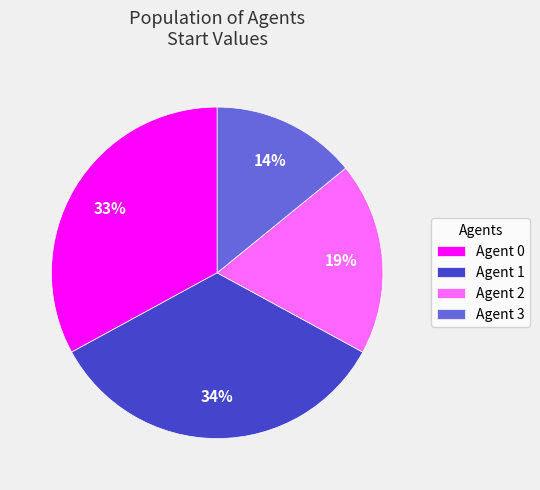

Between Agent 1 and Agent 3, which is larger?

Agent 1